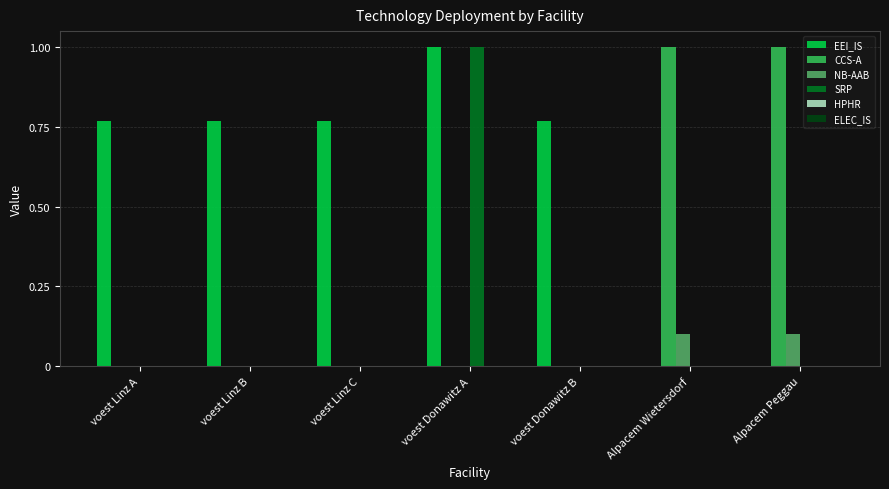

At which label does SRP reach its peak?

voest Donawitz A